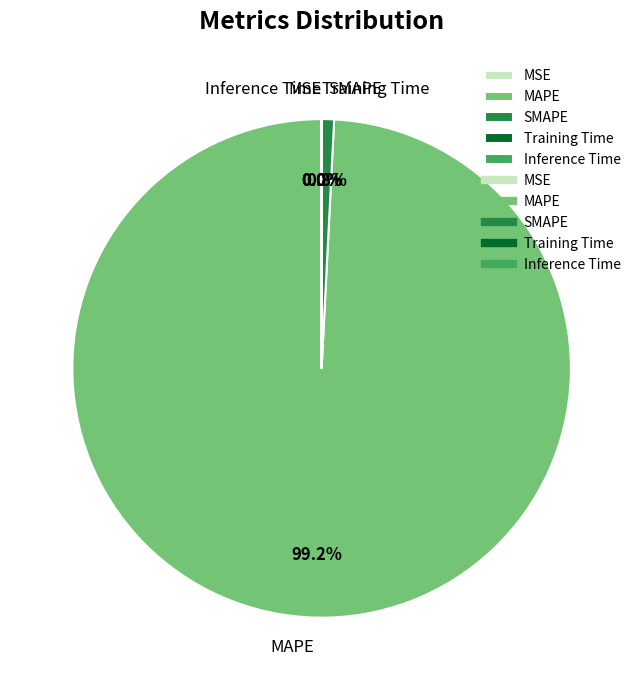

Is there any slice that represents more than half of the pie?

Yes